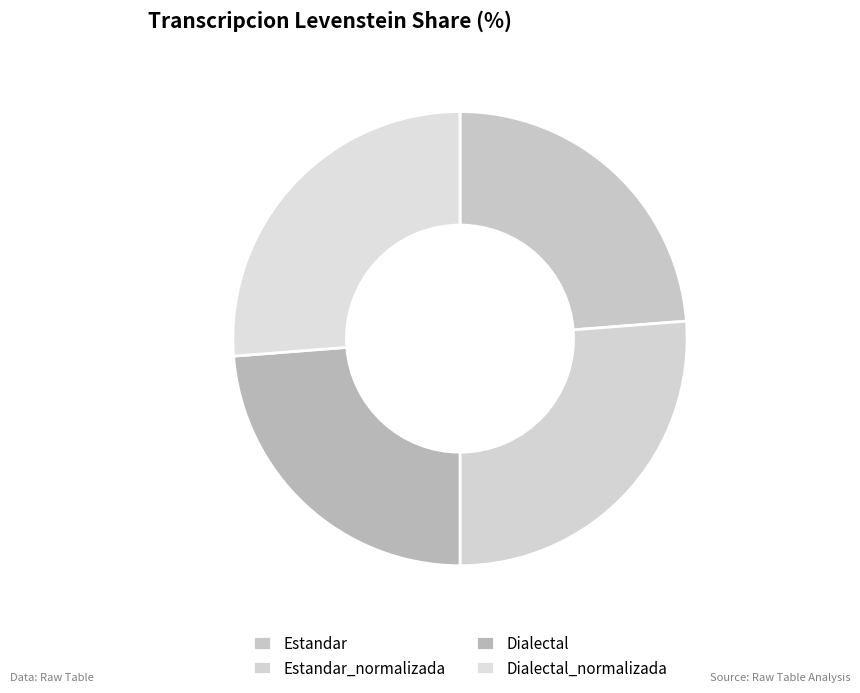

Do Dialectal and Dialectal_normalizada together represent more than half of the pie?

No